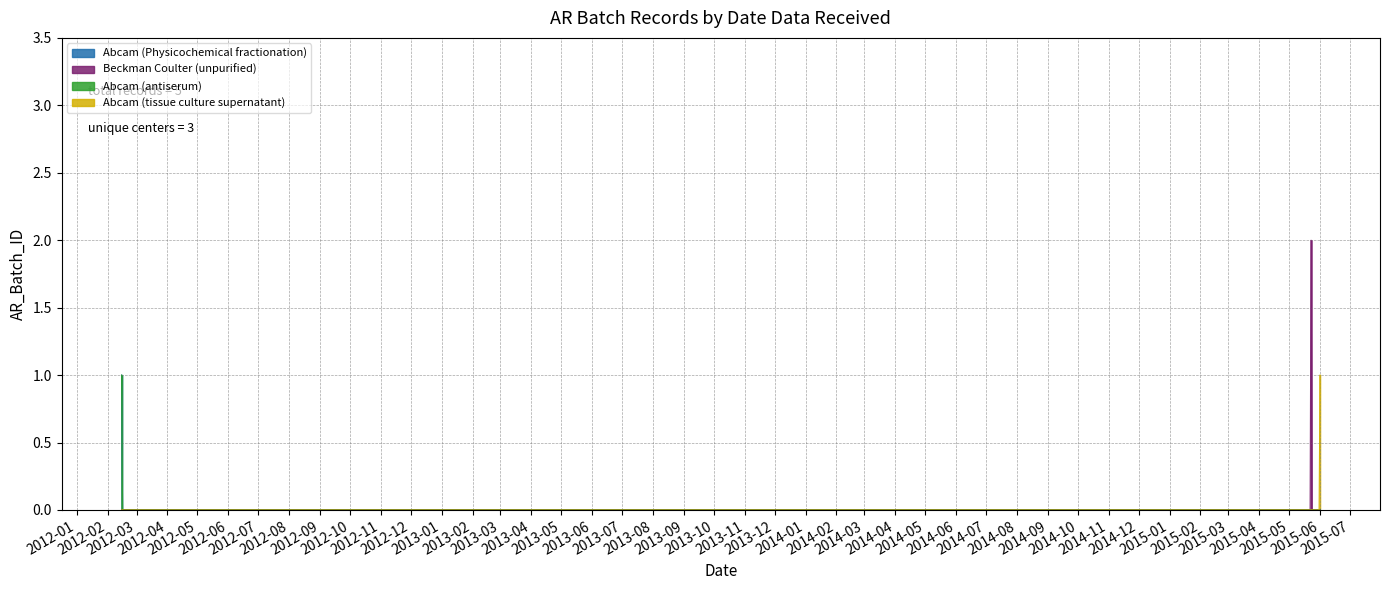

Reading left to right, what are all the values shown in this chart?

2012-02-15=1	2015-05-23=2	2012-02-15=1	2015-06-01=1